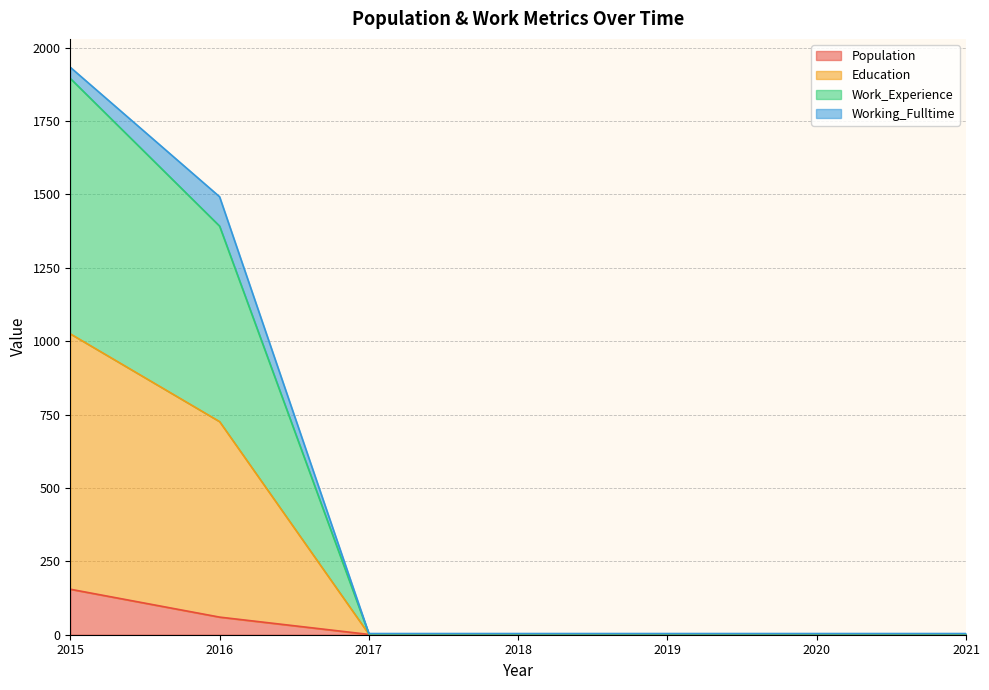

The Population series shows 1 at 2021. True or false?

False